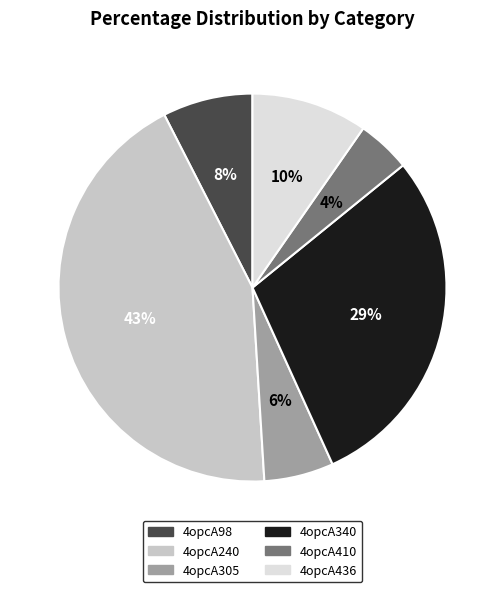

To the nearest percent, what portion does 4opcA436 represent?

10%